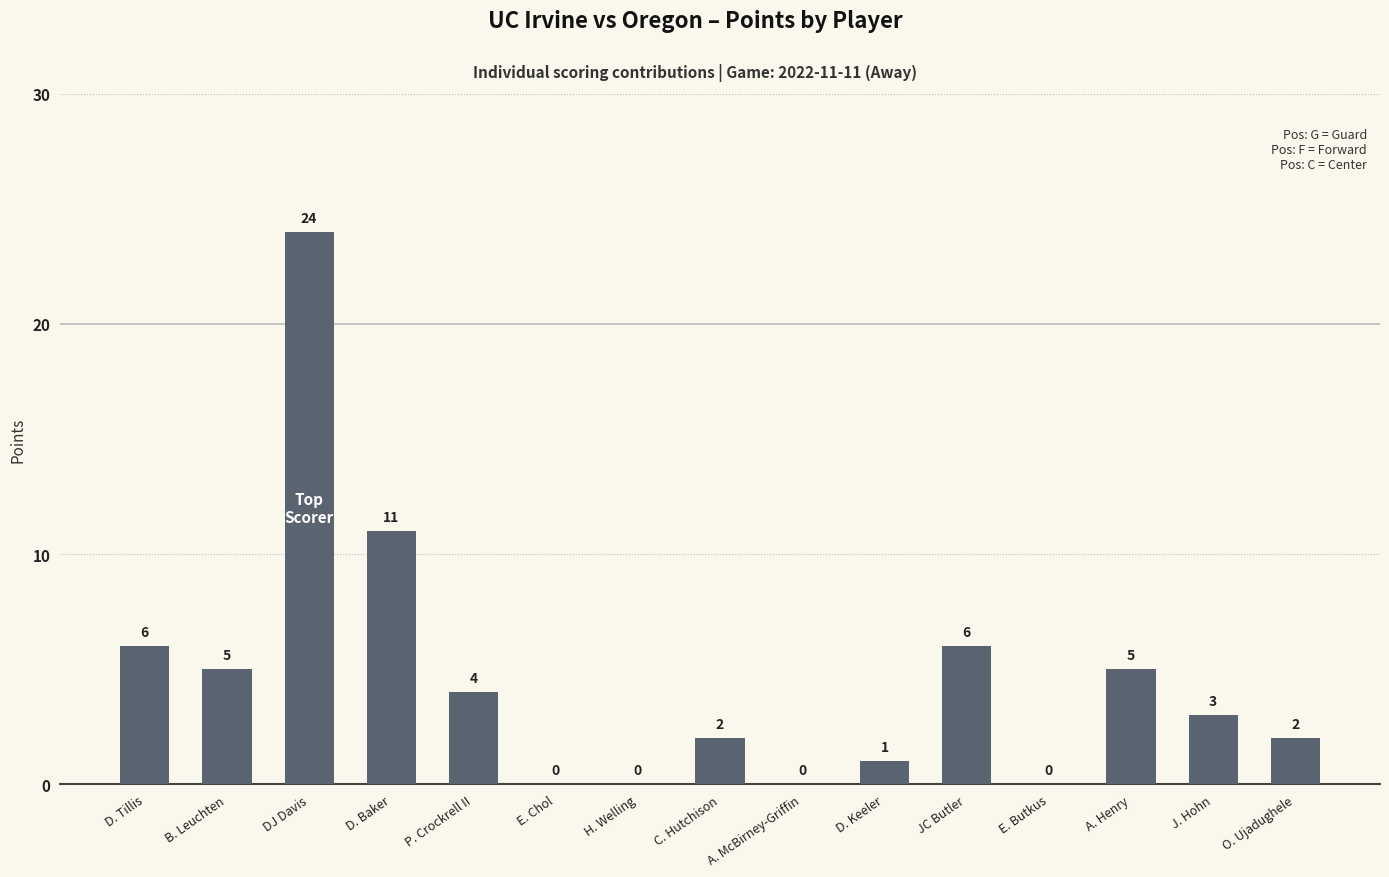

What is the greatest value displayed?

24